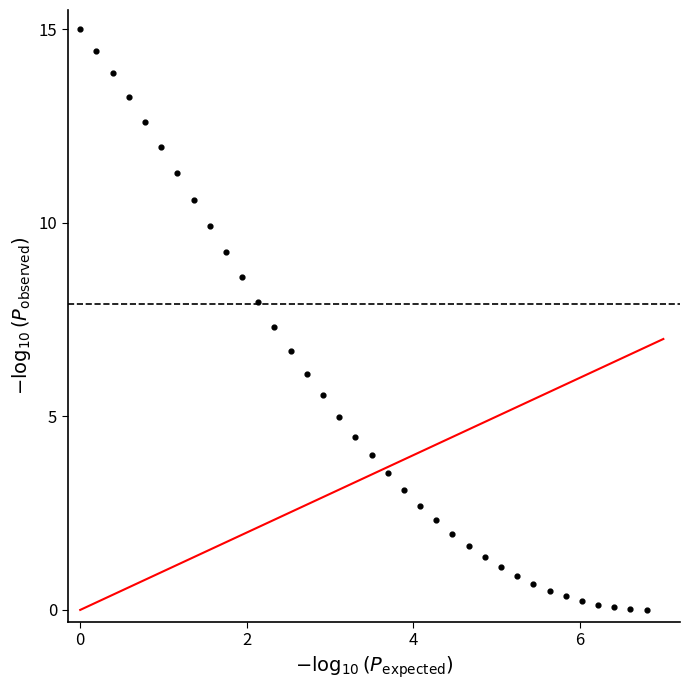

What is the range of X values (max minus min)?

6.8